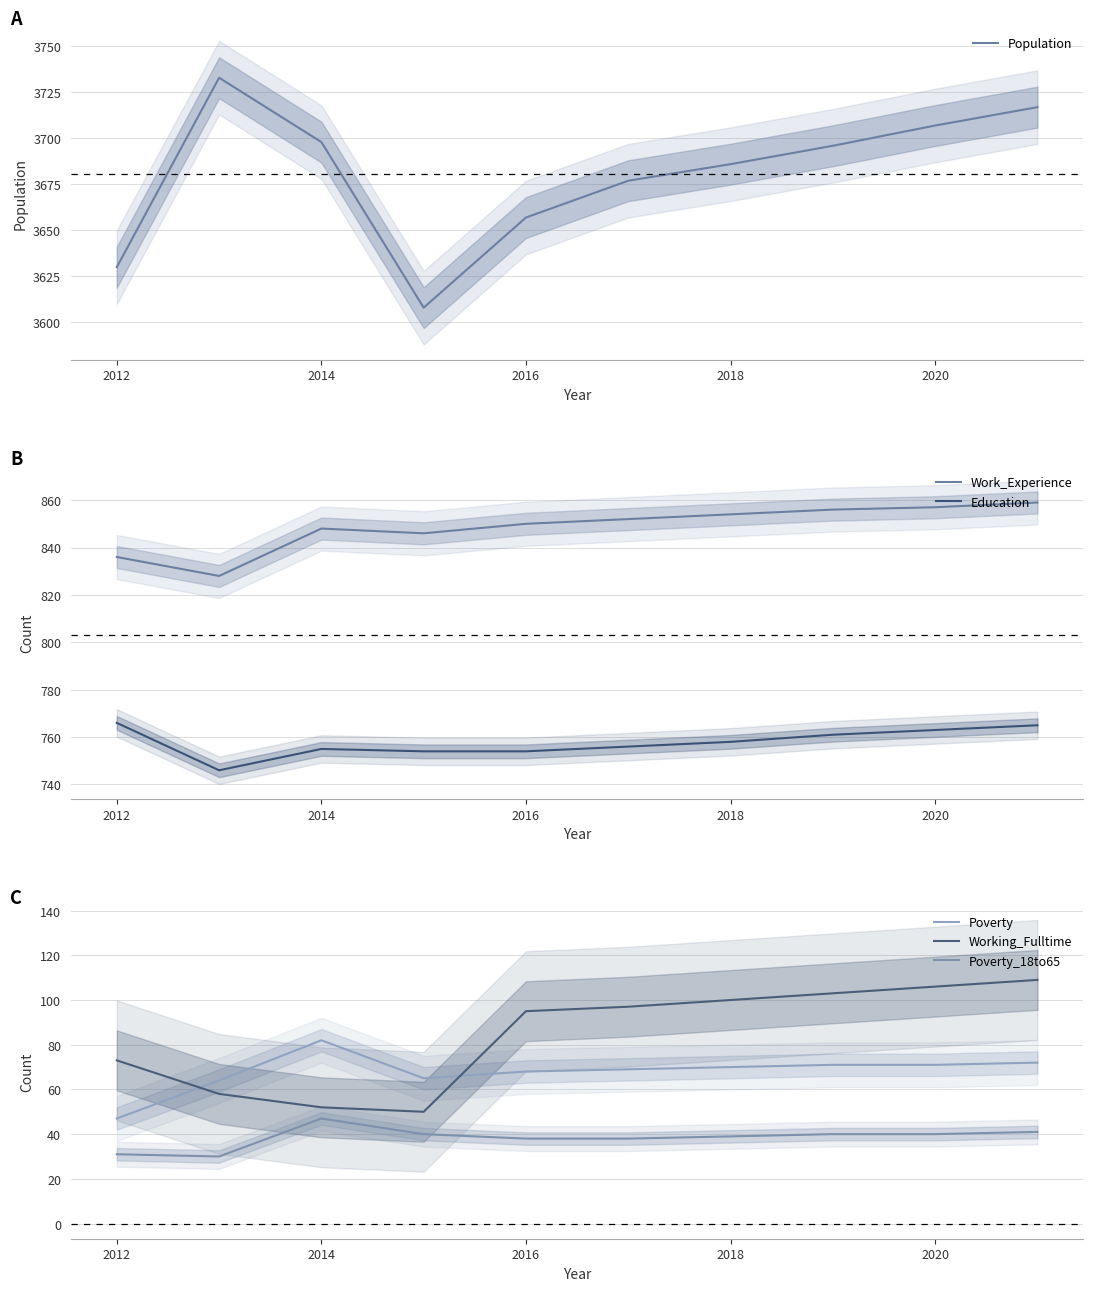

Rank the series by their maximum value, from highest to lowest.

Population, Work_Experience, Education, Working_Fulltime, Poverty, Poverty_18to65